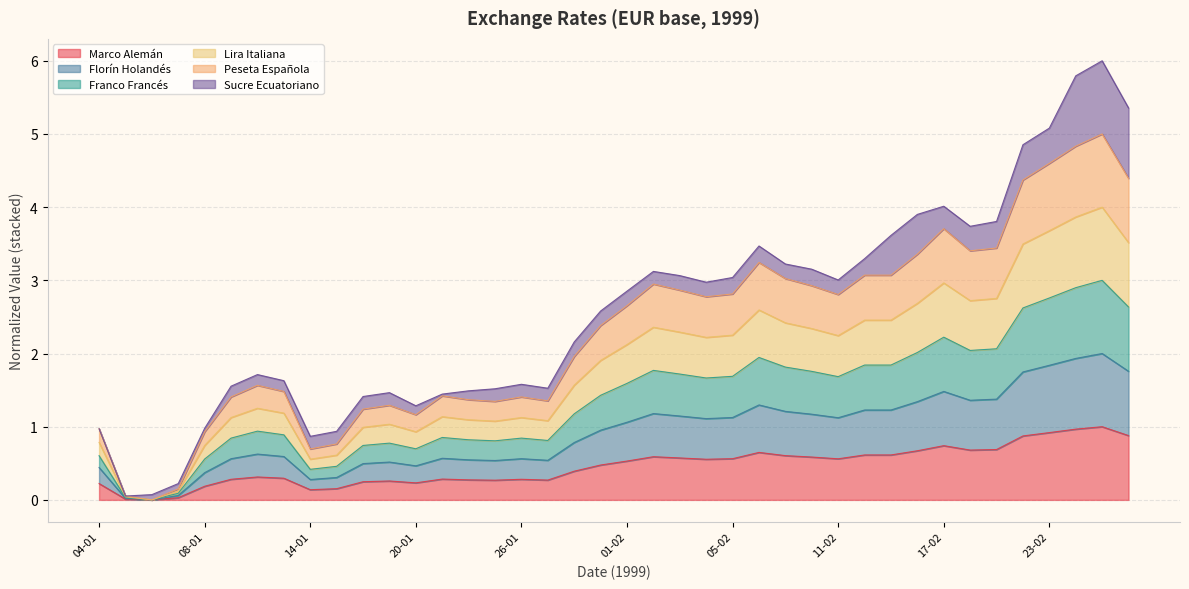

What is the maximum value for Marco Alemán?

1.0